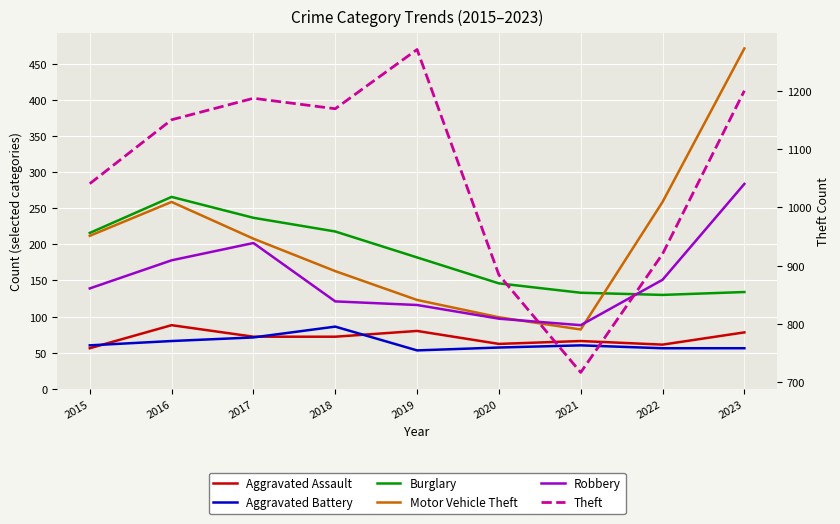

Does the chart display data point markers on the line(s)?

No